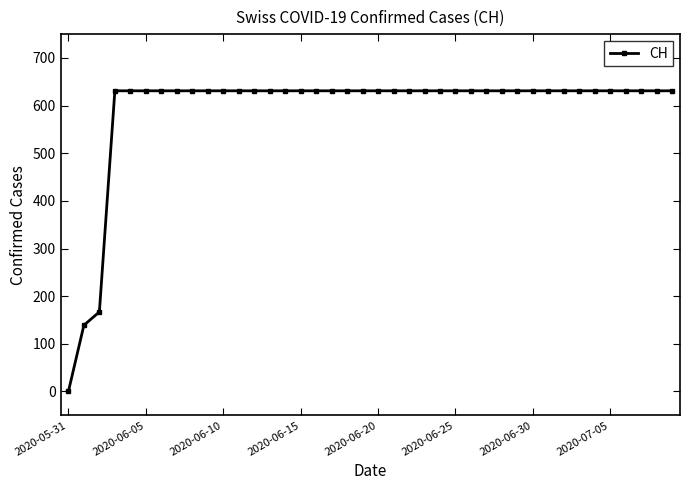

Reading right to left, extract all data points from this chart.

631	631	631	631	631	631	631	631	631	631	631	631	631	631	631	631	631	631	631	631	631	631	631	631	631	631	631	631	631	631	631	631	631	631	631	631	631	167	139	0